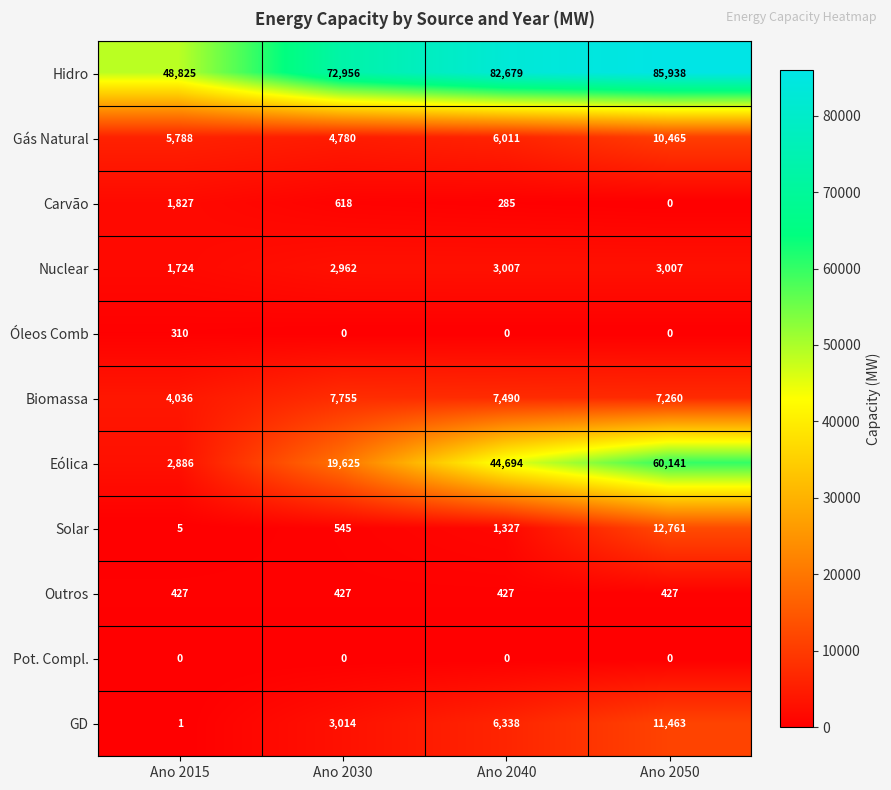

What is the total value across all series at Ano 2015?

65829